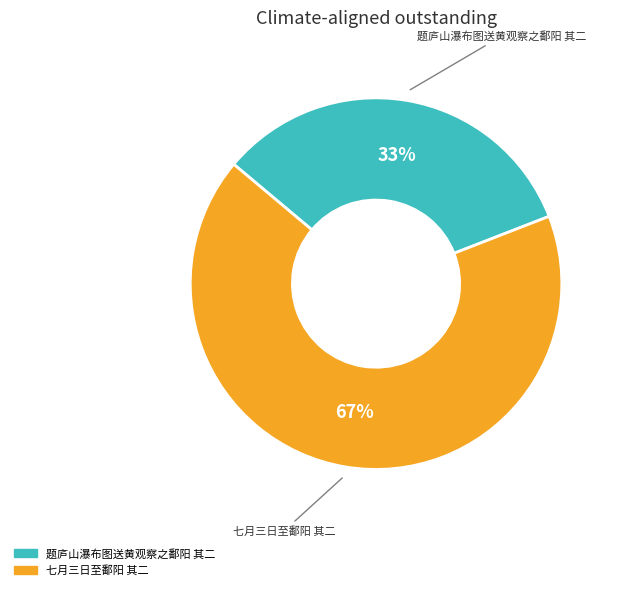

Which has a higher value, 七月三日至鄱阳 其二 or 题庐山瀑布图送黄观察之鄱阳 其二?

七月三日至鄱阳 其二